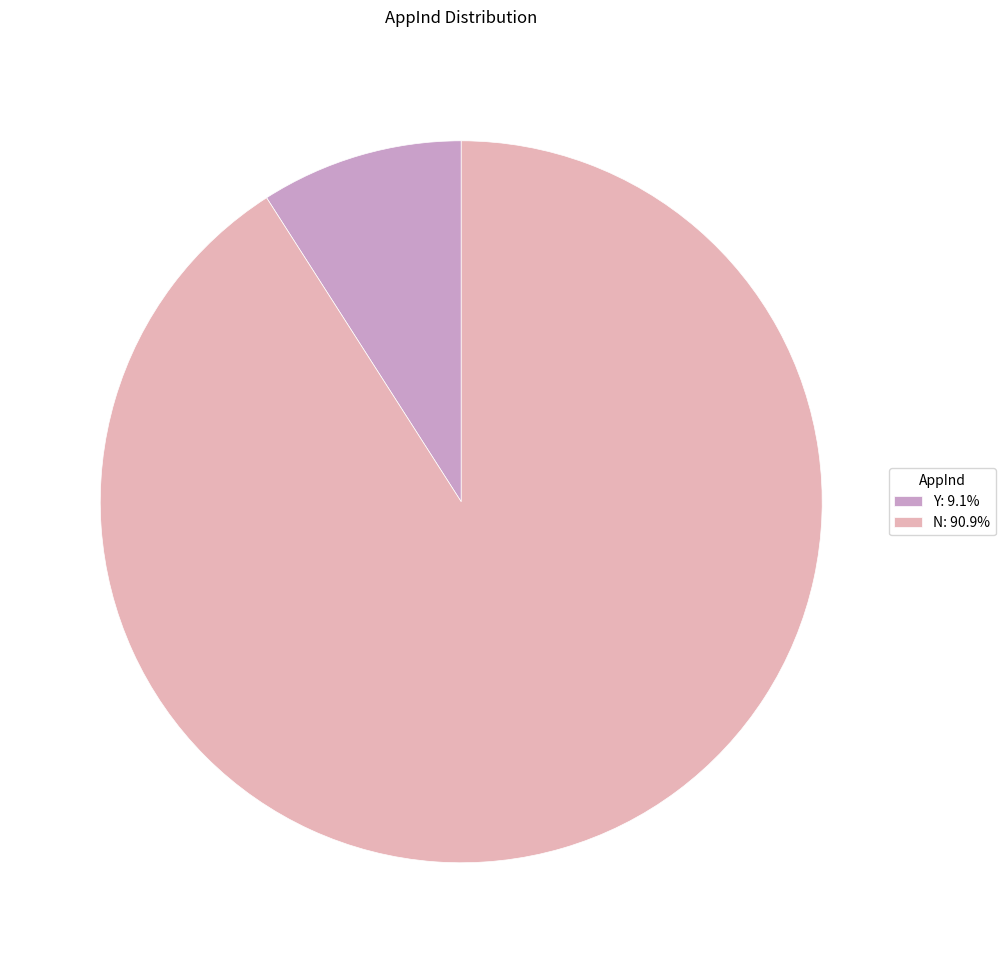

Count the number of slices in the pie.

2